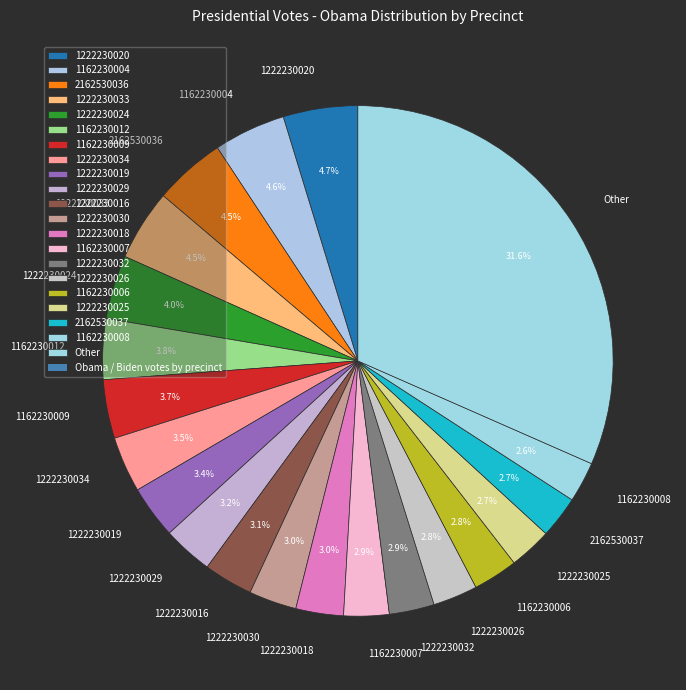

To the nearest percent, what is the average slice percentage?

5%